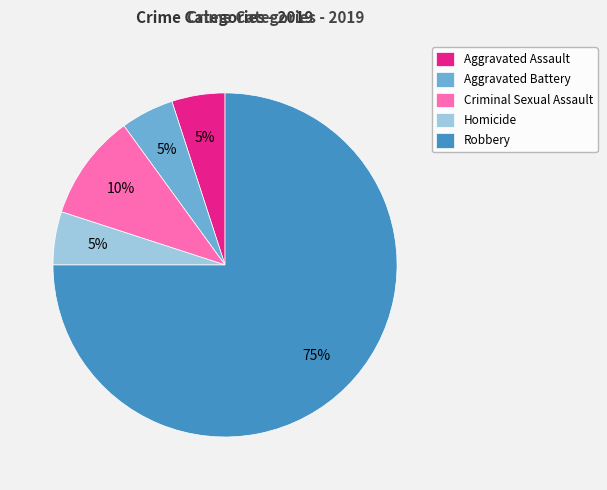

To the nearest percent, what is the combined percentage of Aggravated Battery and Criminal Sexual Assault?

15%